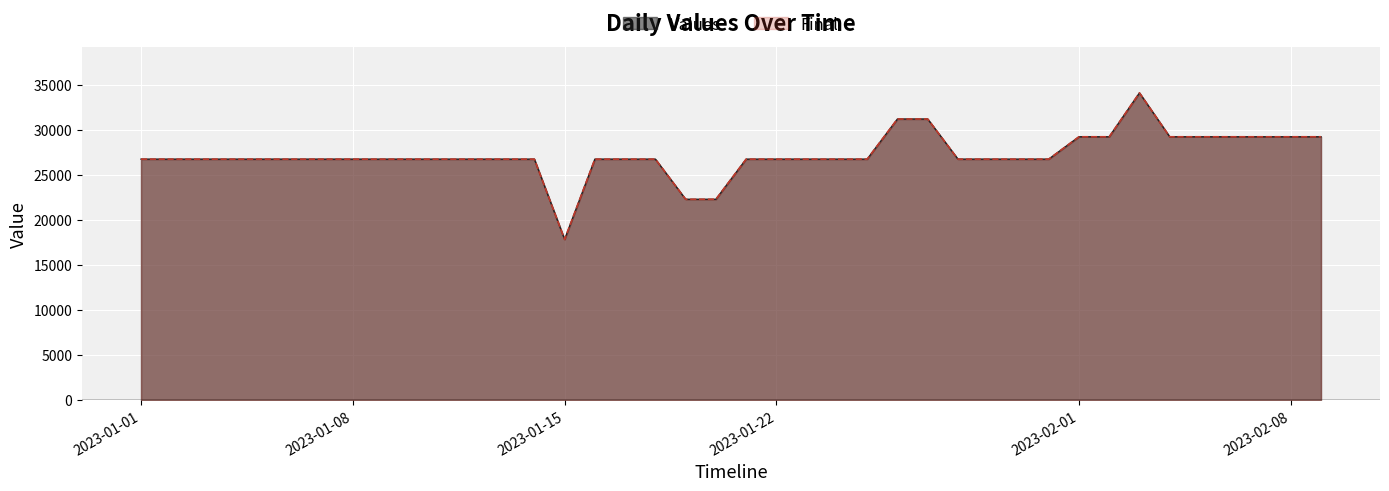

Between 2023-01-30 and 2023-02-05, which series saw the biggest shift?

Values